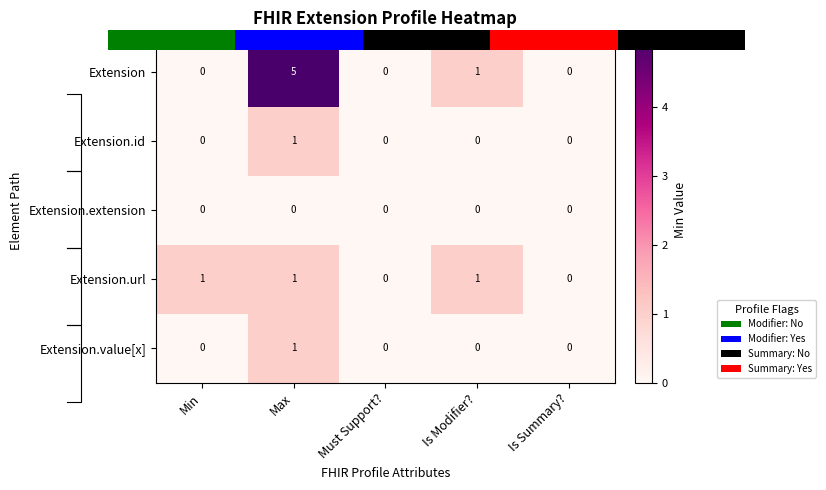

Is it true that Extension.extension equals 0 at Must Support??

True